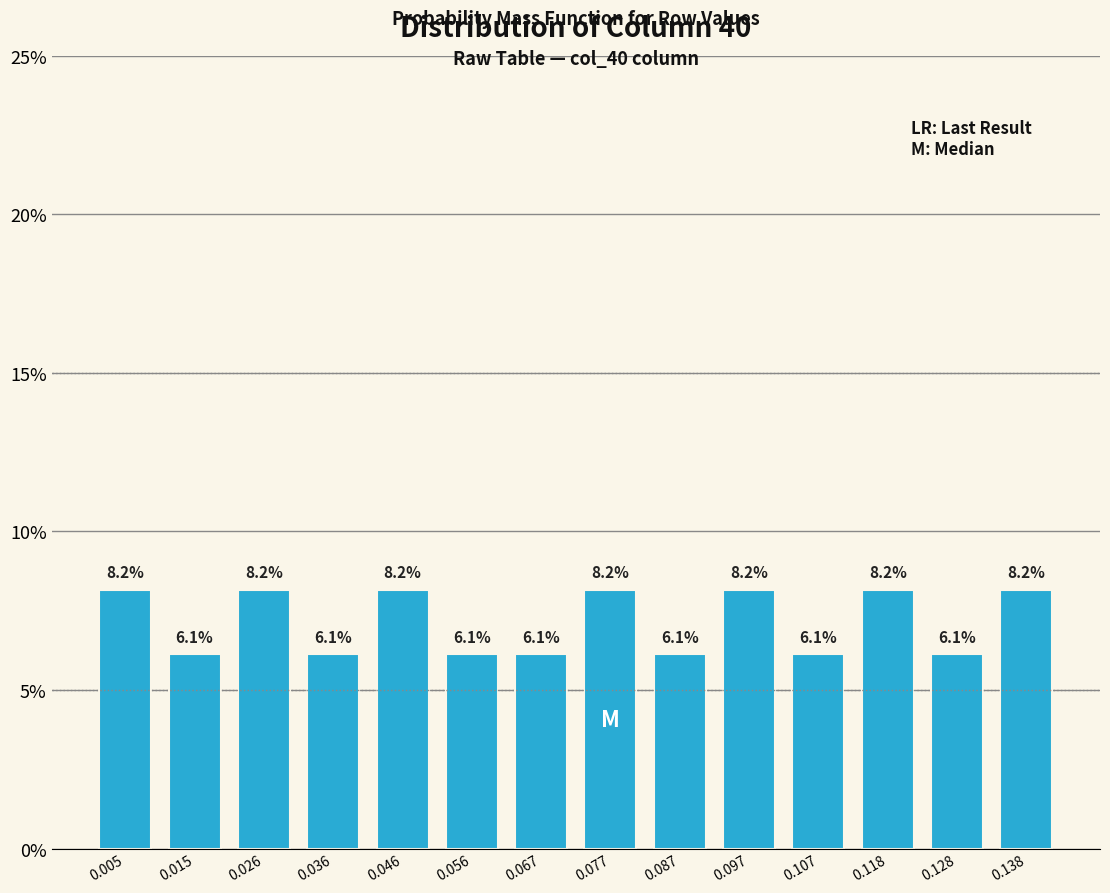

Reading left to right, list all the values displayed in this chart.

0.005=8.2	0.015=6.1	0.026=8.2	0.036=6.1	0.046=8.2	0.056=6.1	0.067=6.1	0.077=8.2	0.087=6.1	0.097=8.2	0.107=6.1	0.118=8.2	0.128=6.1	0.138=8.2